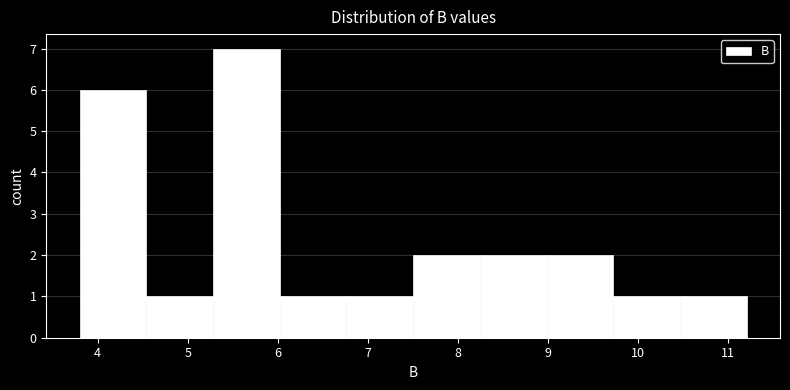

How tall is the bar that spans 9.7 to 10.5 on the x-axis? Neither the bar edges nor the heights are printed on the chart, so give them approximately, as read against the axes.

1